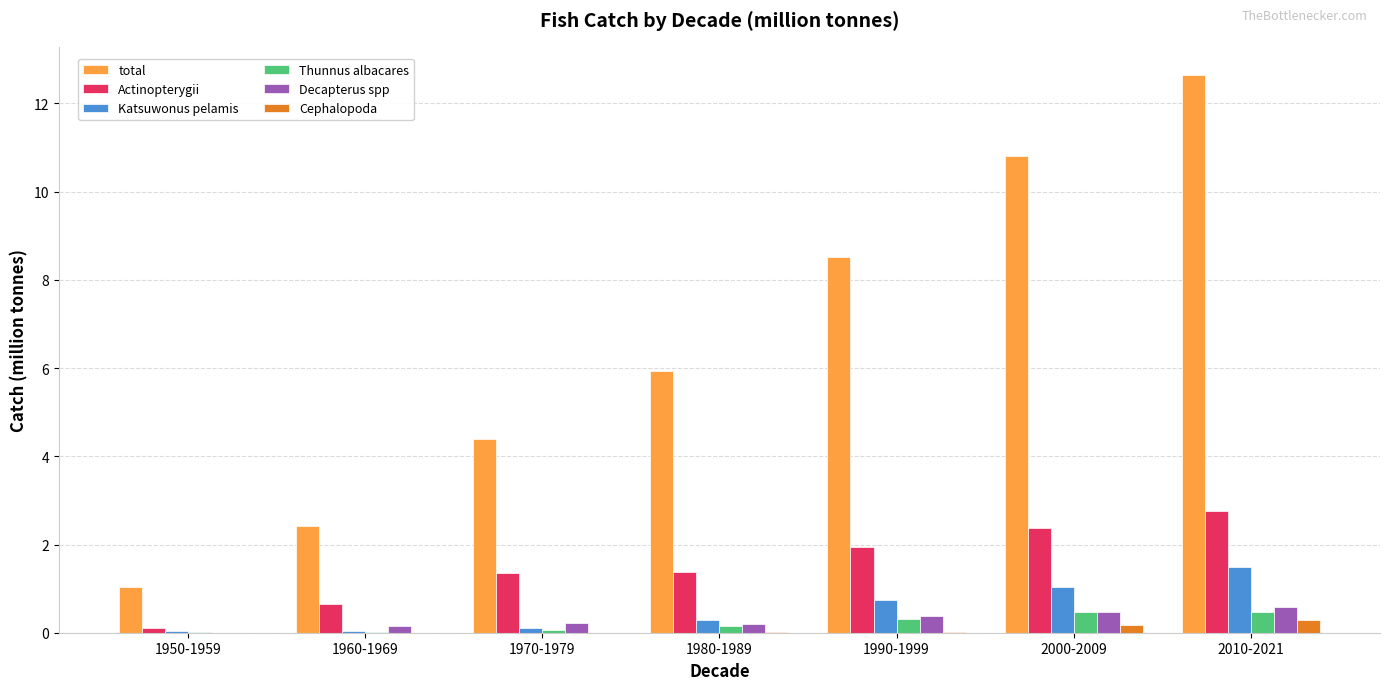

How many data points in Actinopterygii are above 1?

5